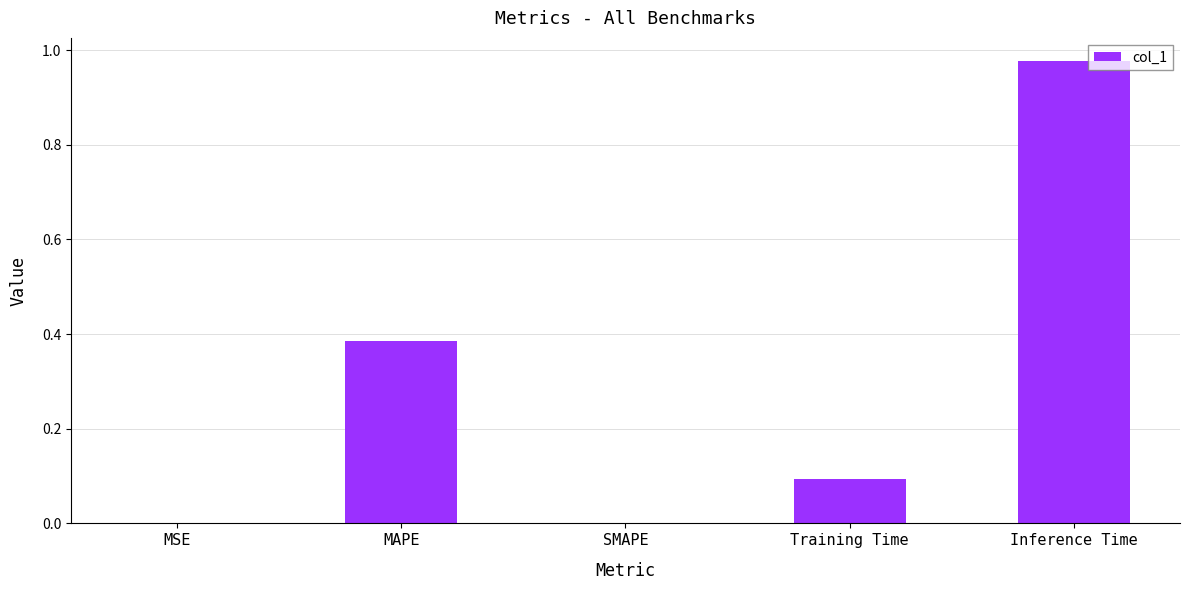

What is the sum of the values at MAPE and Inference Time?

1.4